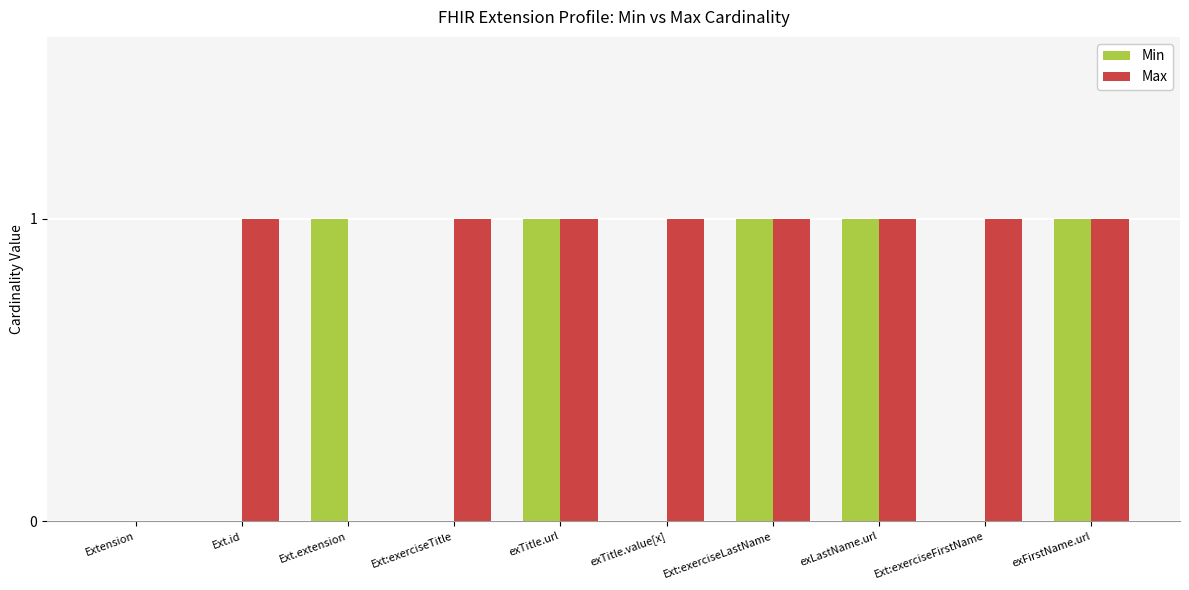

Reading left to right, what are all the values shown in this chart?

Min: Extension=0	Ext.id=0	Ext.extension=1	Ext:exerciseTitle=0	exTitle.url=1	exTitle.value[x]=0	Ext:exerciseLastName=1	exLastName.url=1	Ext:exerciseFirstName=0	exFirstName.url=1
Max: Extension=0	Ext.id=1	Ext.extension=0	Ext:exerciseTitle=1	exTitle.url=1	exTitle.value[x]=1	Ext:exerciseLastName=1	exLastName.url=1	Ext:exerciseFirstName=1	exFirstName.url=1